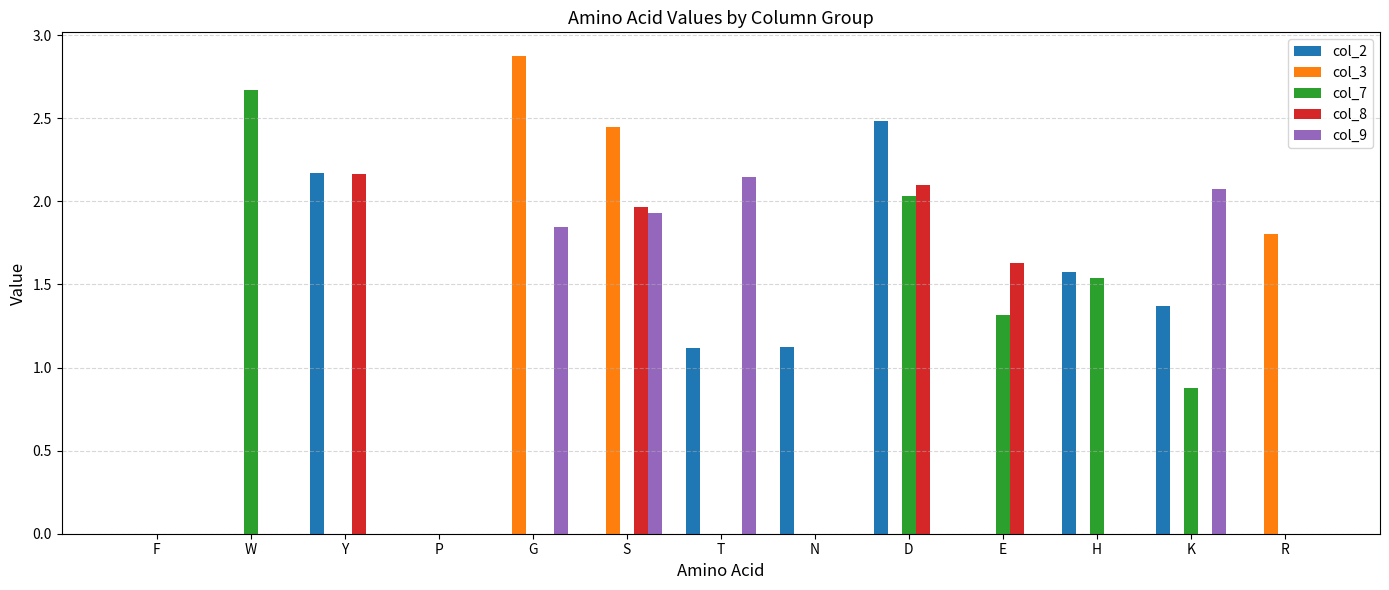

Are the bars grouped side by side (vs. stacked)?

Yes